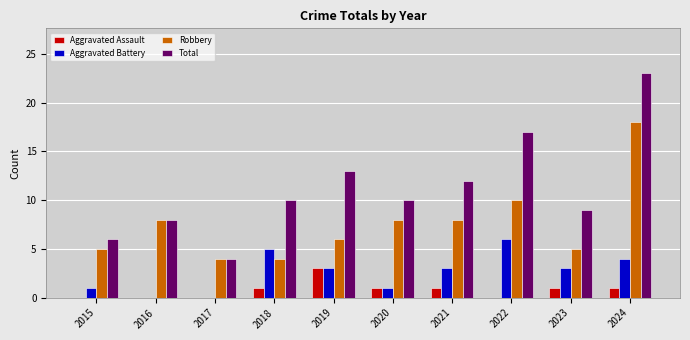

What is the approximate value of Aggravated Battery at 2021?

3